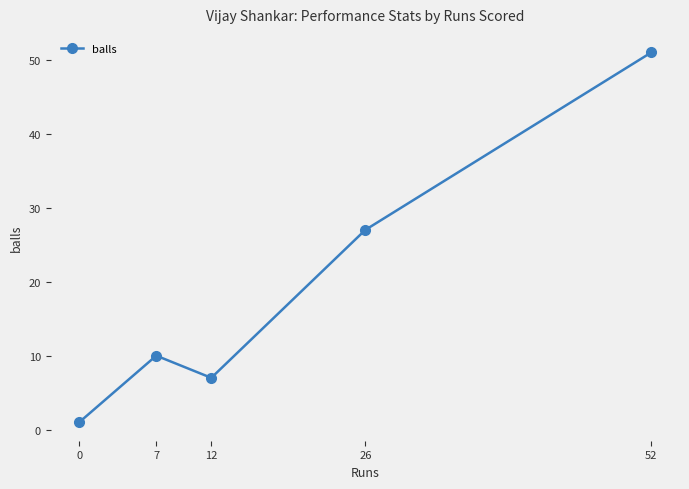

List the labels in order of value, largest first.

52, 26, 7, 12, 0